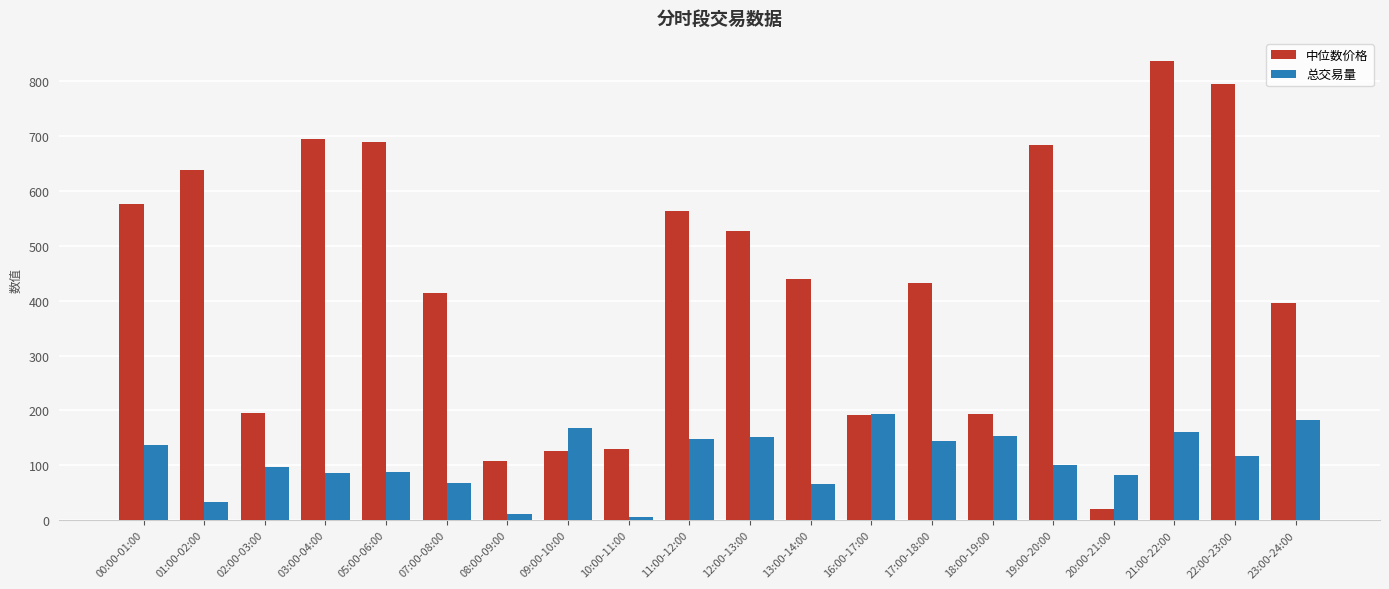

What is the greatest value displayed?

837.0